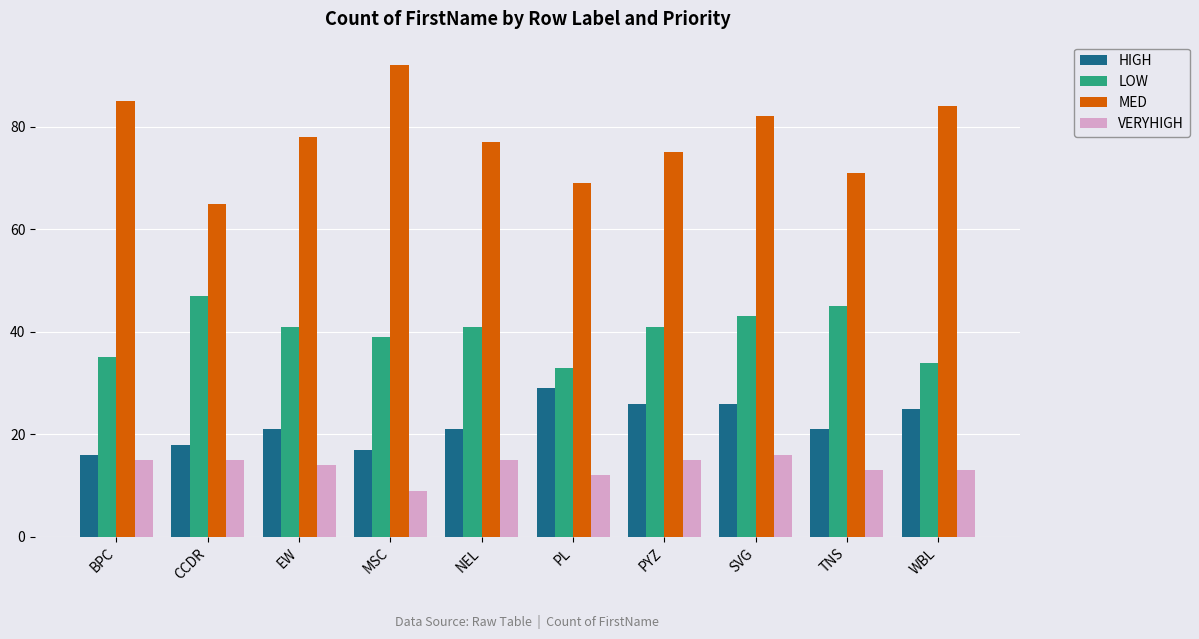

How many bars are there in total?

40